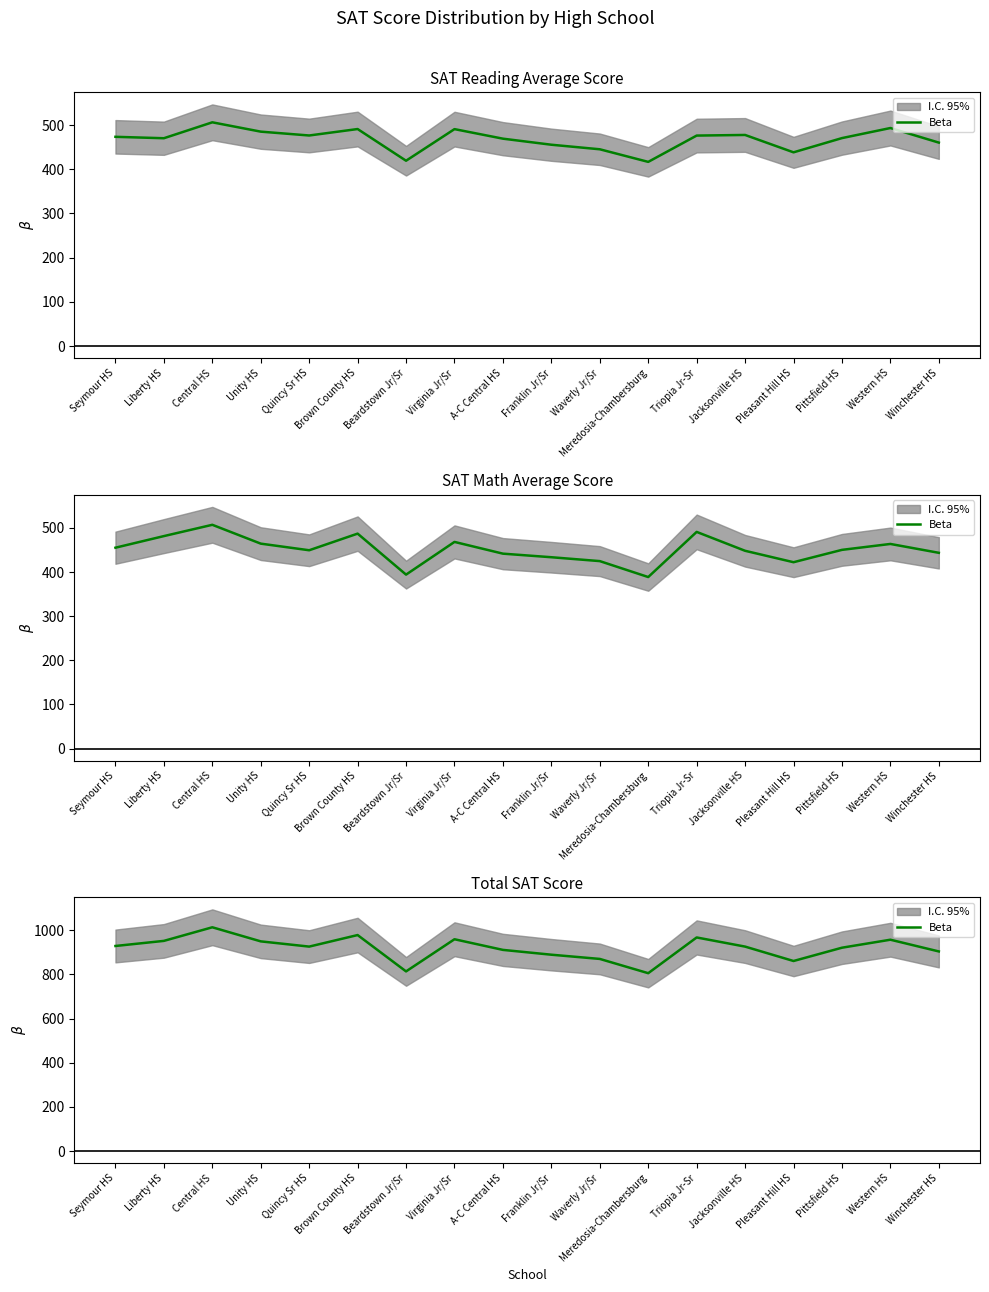

True or false: the data shows 1482.0 at Winchester HS.

False